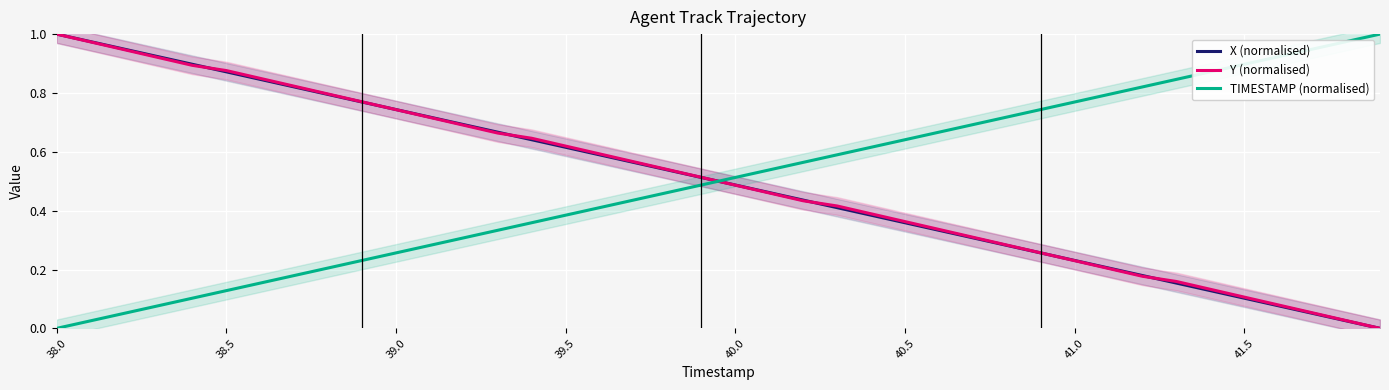

How many times do X (normalised) and TIMESTAMP (normalised) cross each other?

1